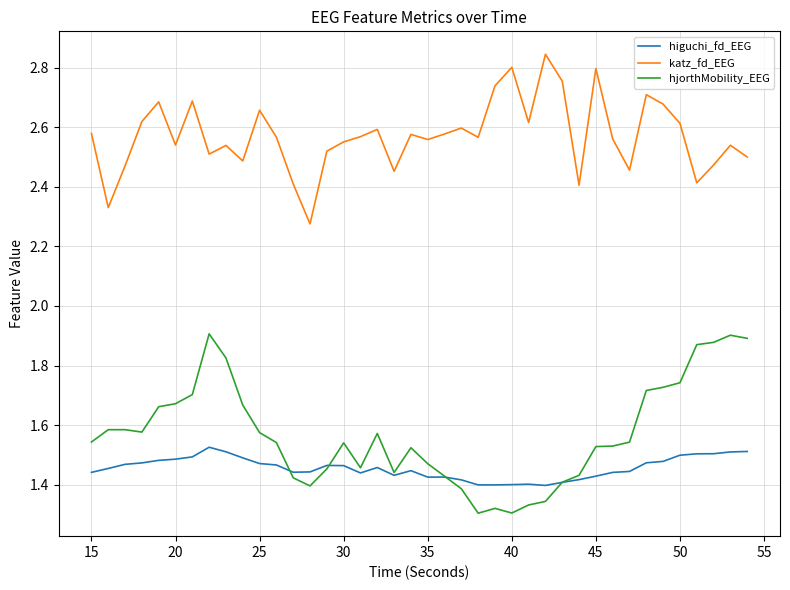

True or false: katz_fd_EEG and hjorthMobility_EEG cross at least once.

False